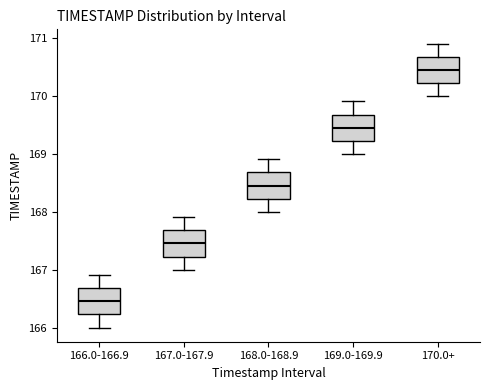

Which box has the highest median line?

170.0+